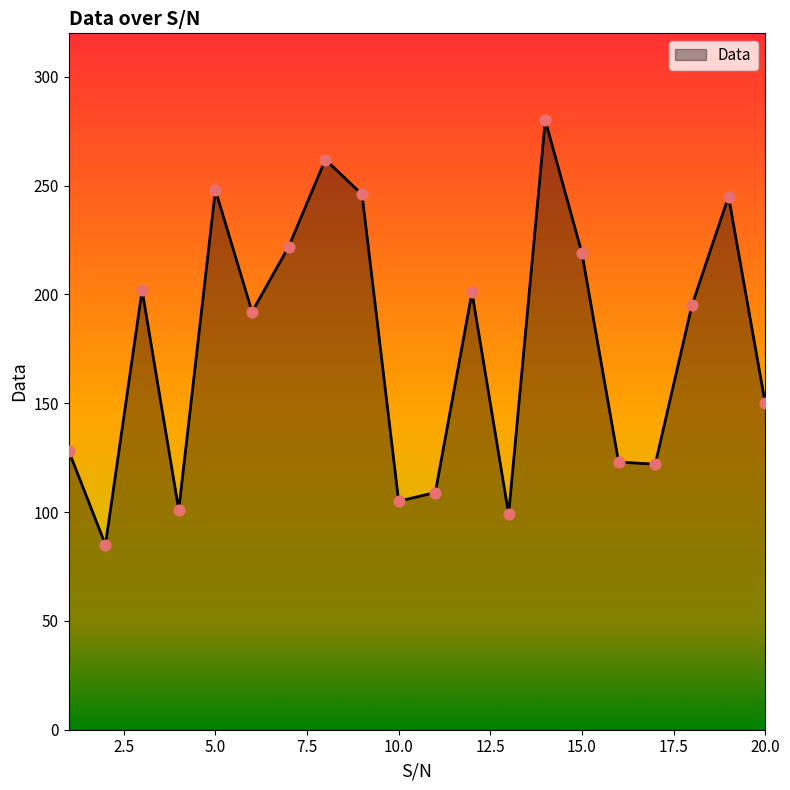

What is the greatest value displayed?

280